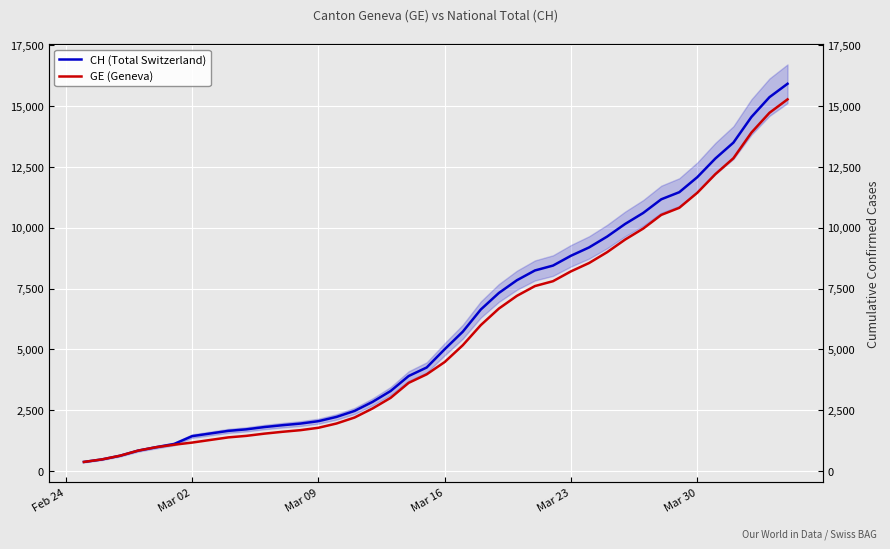

What is the minimum value shown in the chart?

375